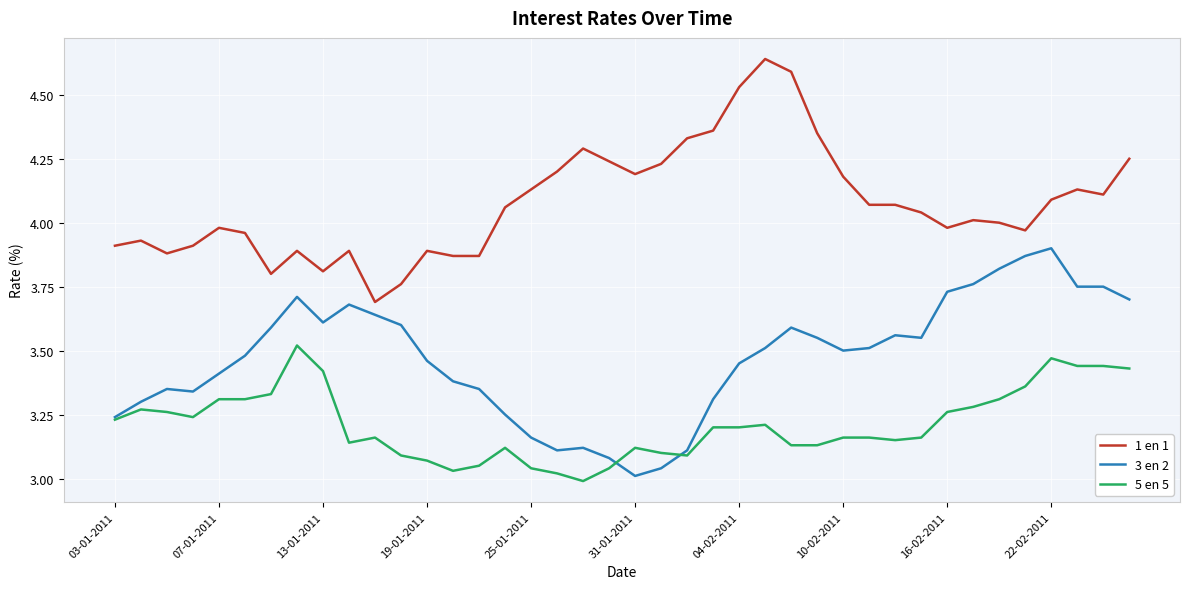

List the series in order of their overall mean, highest first.

1 en 1, 3 en 2, 5 en 5